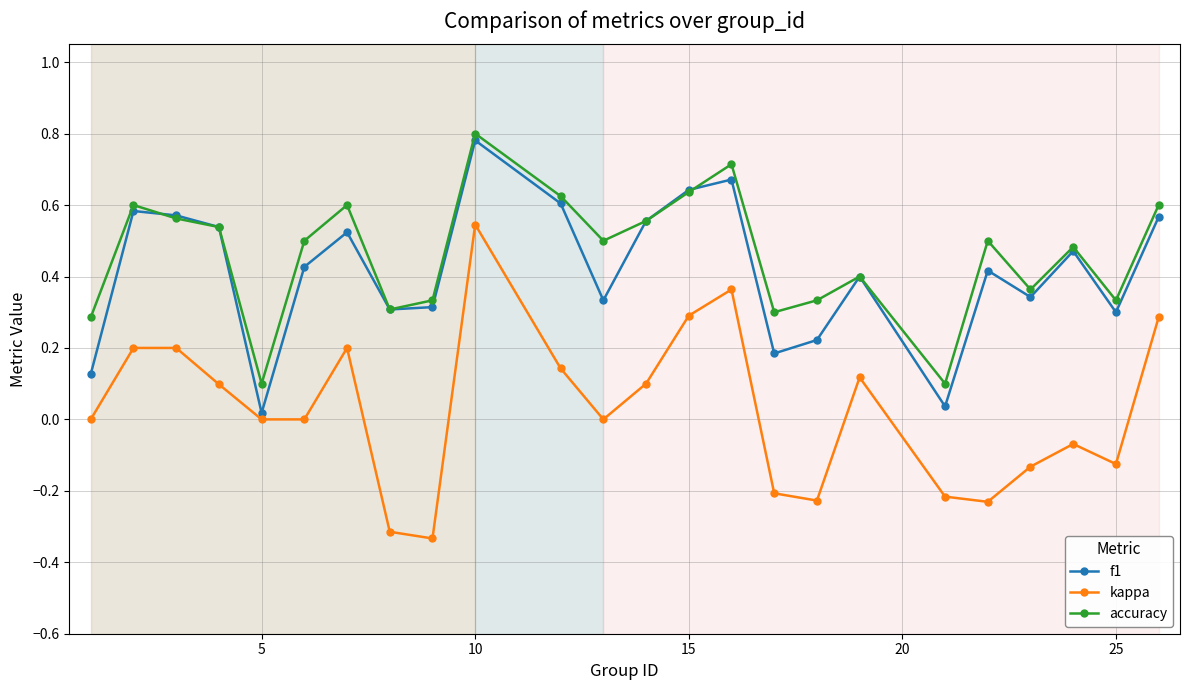

Which series has the largest range (max minus min)?

kappa